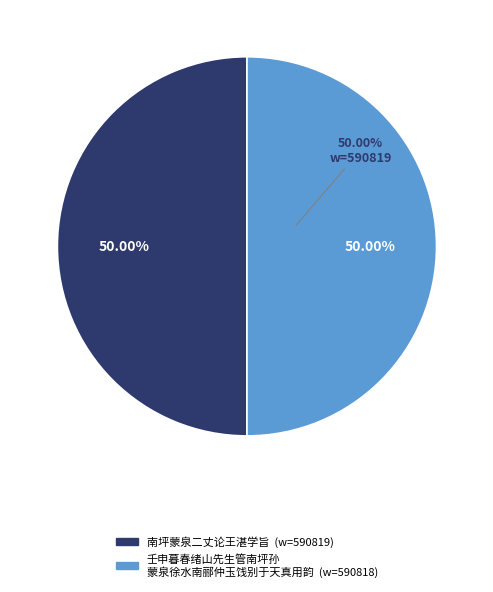

To the nearest percent, what percentage of the pie is 壬申暮春绪山先生管南坪孙蒙泉徐水南郦仲玉饯别于天真用韵?

50%